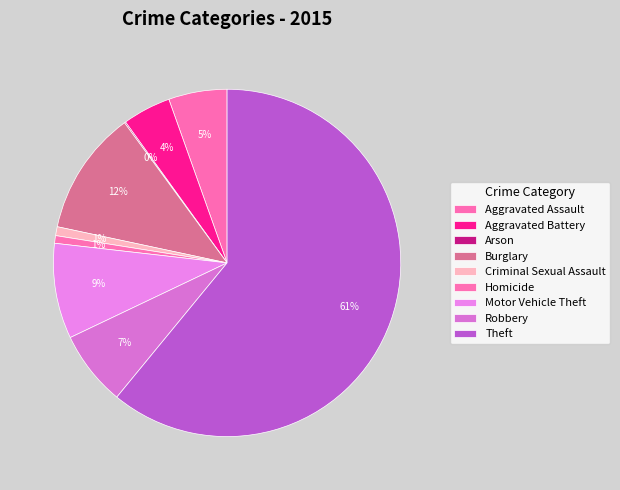

To the nearest percent, what is the combined percentage of Criminal Sexual Assault and Motor Vehicle Theft?

10%